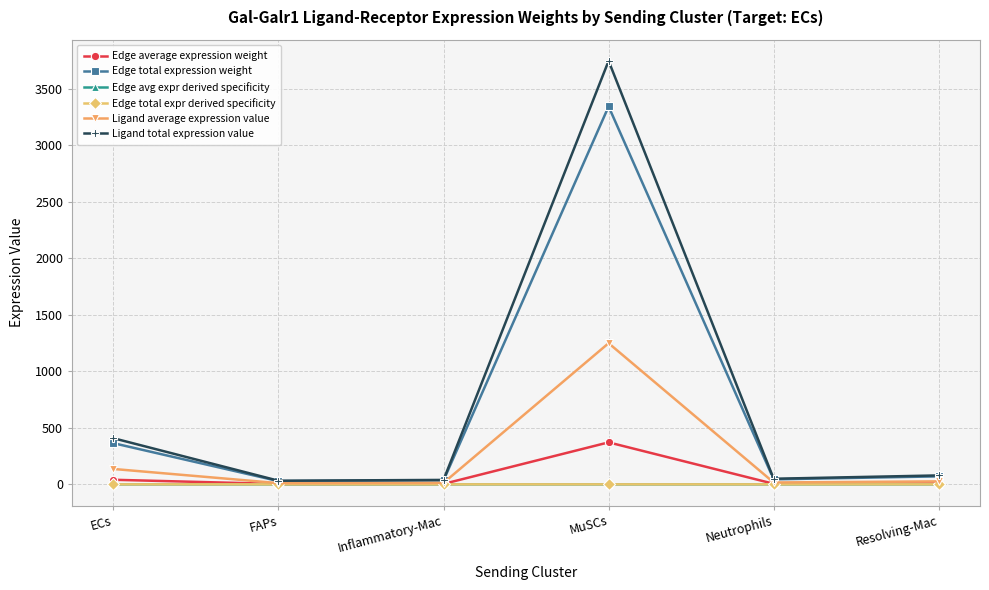

How many lines are shown in the chart?

6